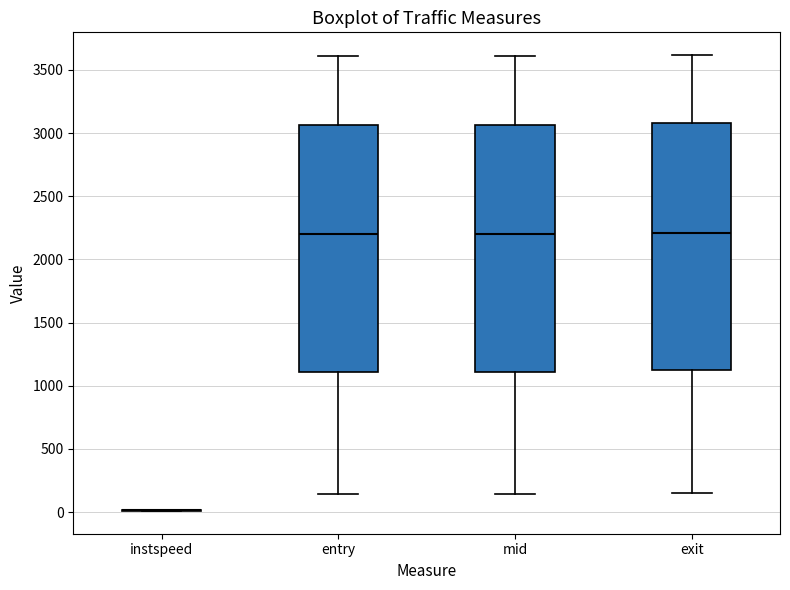

Reading left to right, transcribe this box plot: for each box, give where its median line is, the range the box spans, and where its two whiskers end, as read against the y-axis. The values are not printed on the chart, so give them approximately, as read against the axis.

instspeed: box collapsed to a line at 0, whiskers 0 to 0
entry: median 2200, box 1100 to 3050, whiskers 150 to 3600
mid: median 2200, box 1100 to 3050, whiskers 150 to 3600
exit: median 2200, box 1150 to 3100, whiskers 150 to 3600